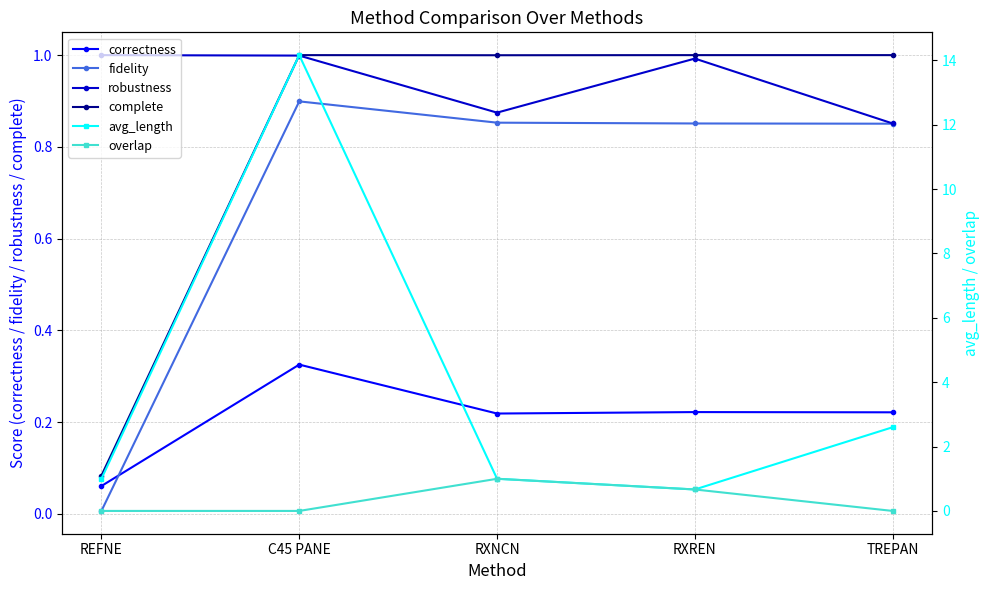

List the labels in order of fidelity value, smallest first.

REFNE, TREPAN, RXREN, RXNCN, C45 PANE